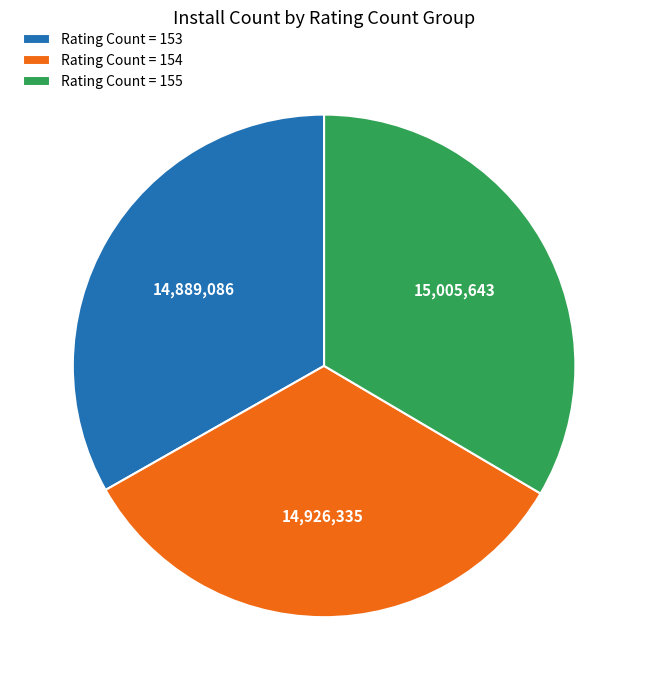

Approximately how many times larger is the value at Rating Count = 154 compared to Rating Count = 153?

1.0